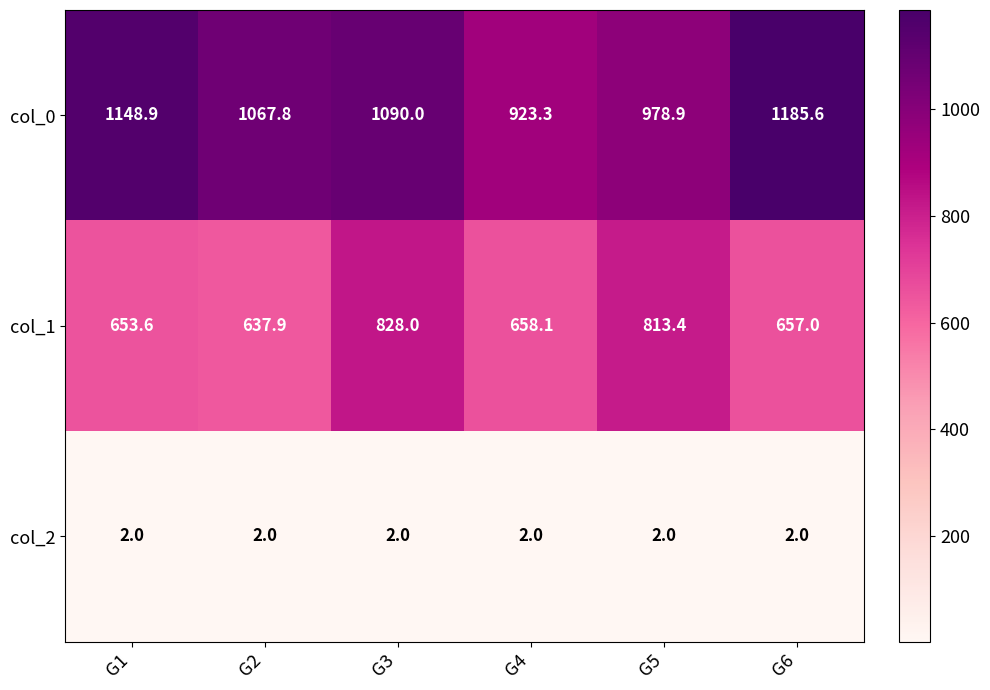

Reading right to left, transcribe all the data shown in this chart.

col_0: G6=1185.6	G5=978.9	G4=923.3	G3=1090.0	G2=1067.8	G1=1148.9
col_1: G6=657.0	G5=813.4	G4=658.1	G3=828.0	G2=637.9	G1=653.6
col_2: G6=2.0	G5=2.0	G4=2.0	G3=2.0	G2=2.0	G1=2.0